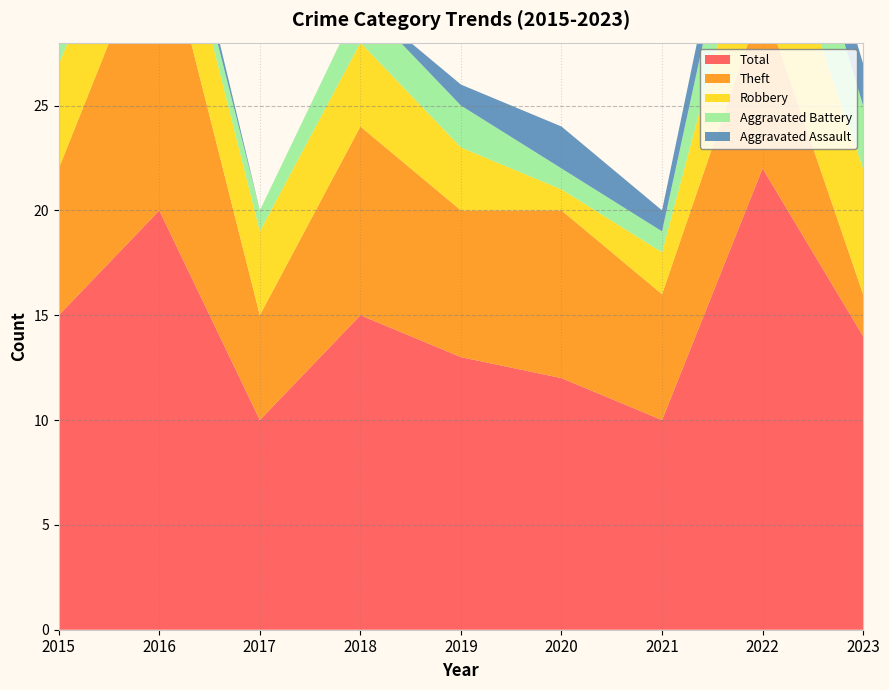

Reading left to right, extract all data points from this chart.

Aggravated Assault: 2	1	0	0	1	2	1	2	2
Aggravated Battery: 1	1	1	2	2	1	1	5	3
Robbery: 5	4	4	4	3	1	2	6	6
Theft: 7	14	5	9	7	8	6	8	2
Total: 15	20	10	15	13	12	10	22	14